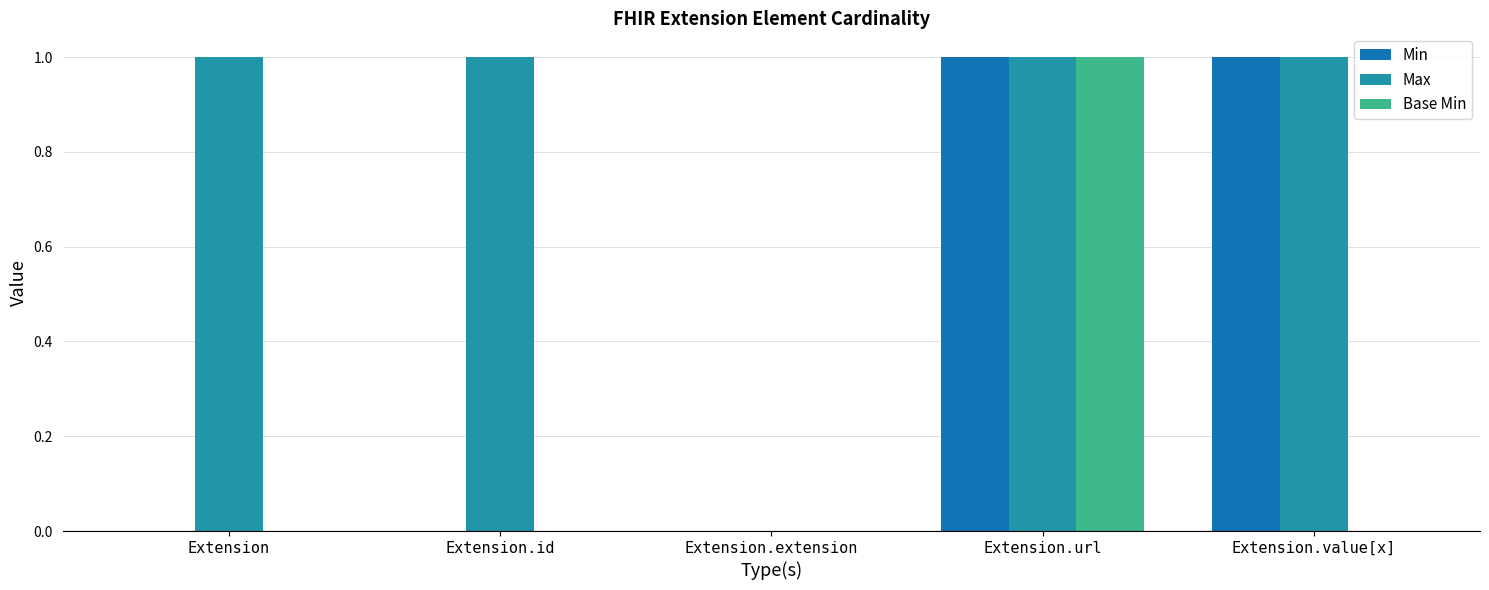

What is the average value of the Max series?

1